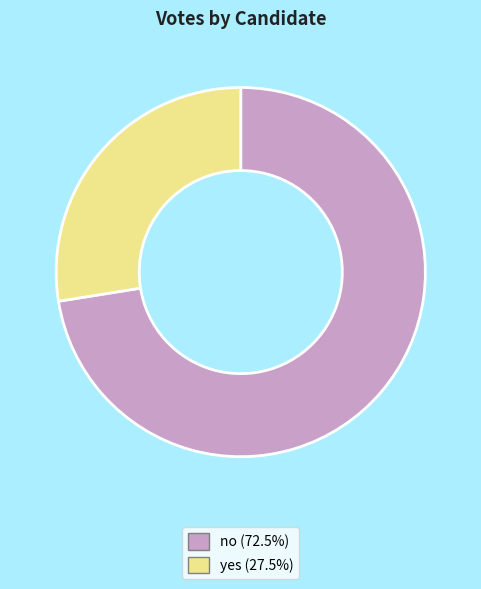

Count the number of slices in the pie.

2